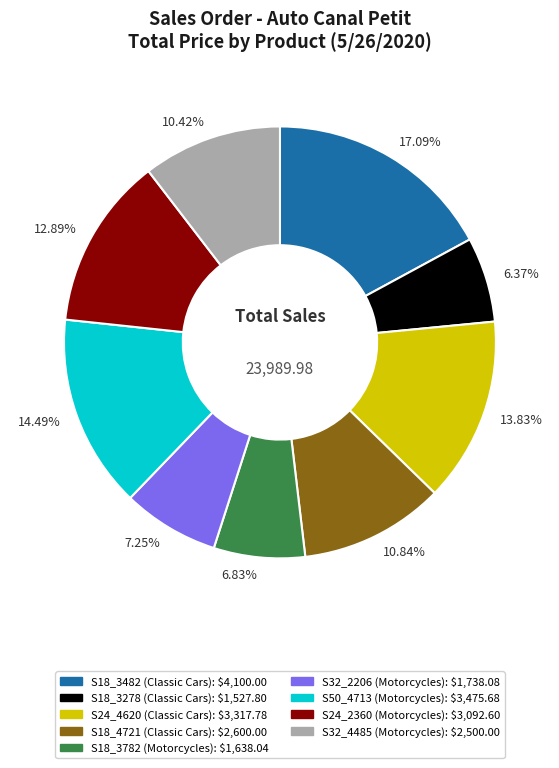

Approximately how many times larger is the value at 17.09% compared to 7.25%?

2.4